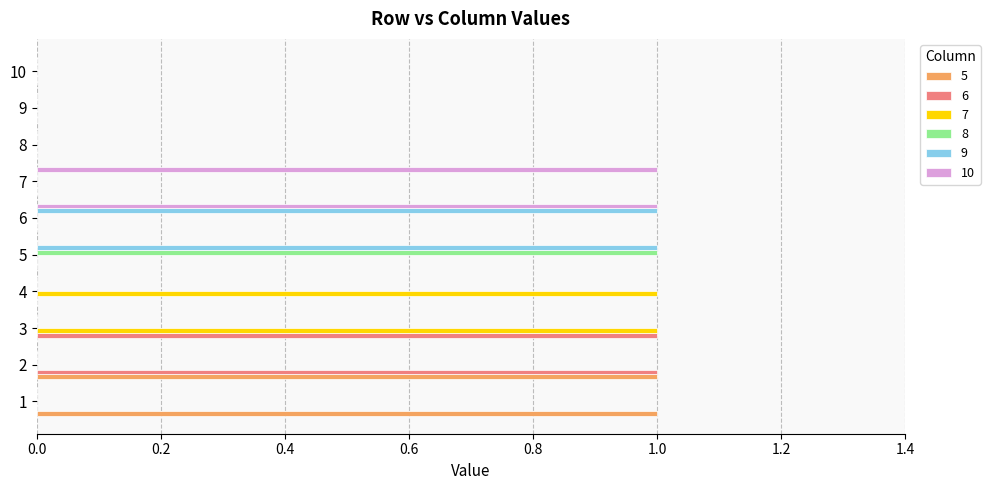

What value does the 6 series have at 2?

1